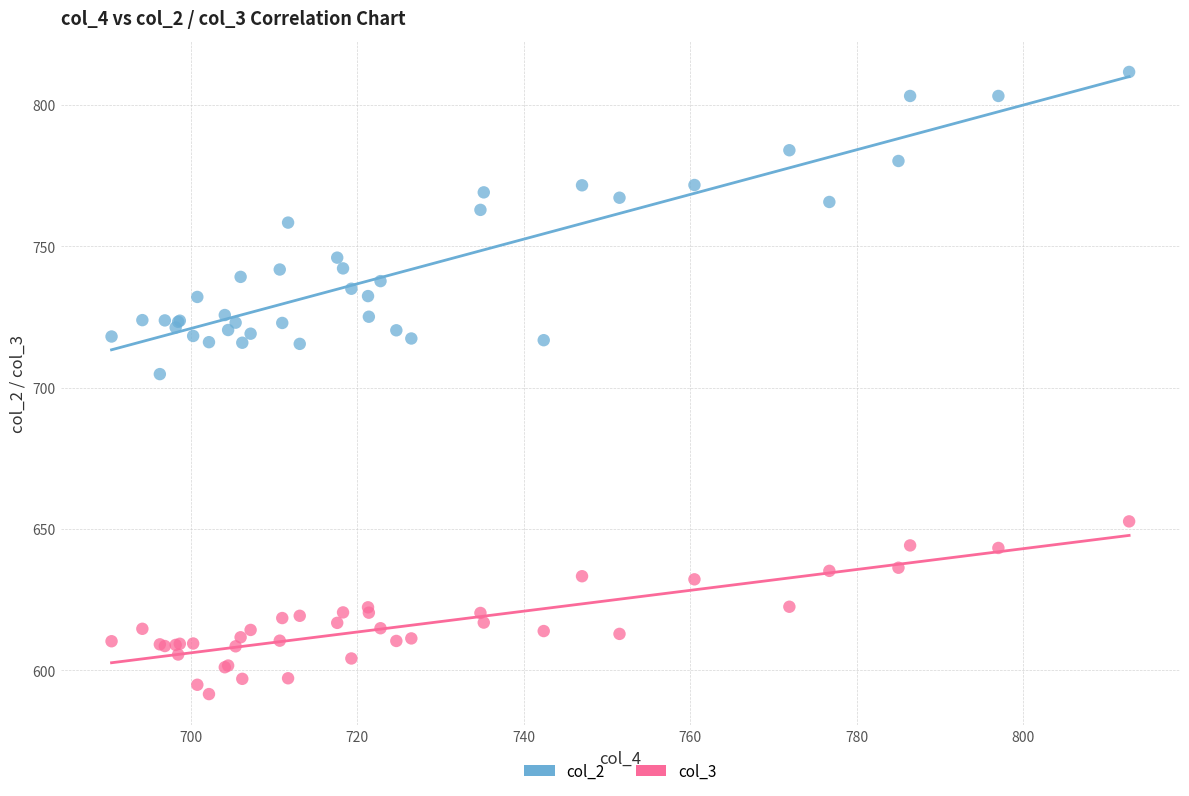

Across all series, what Y value is closest to 701?

704.8